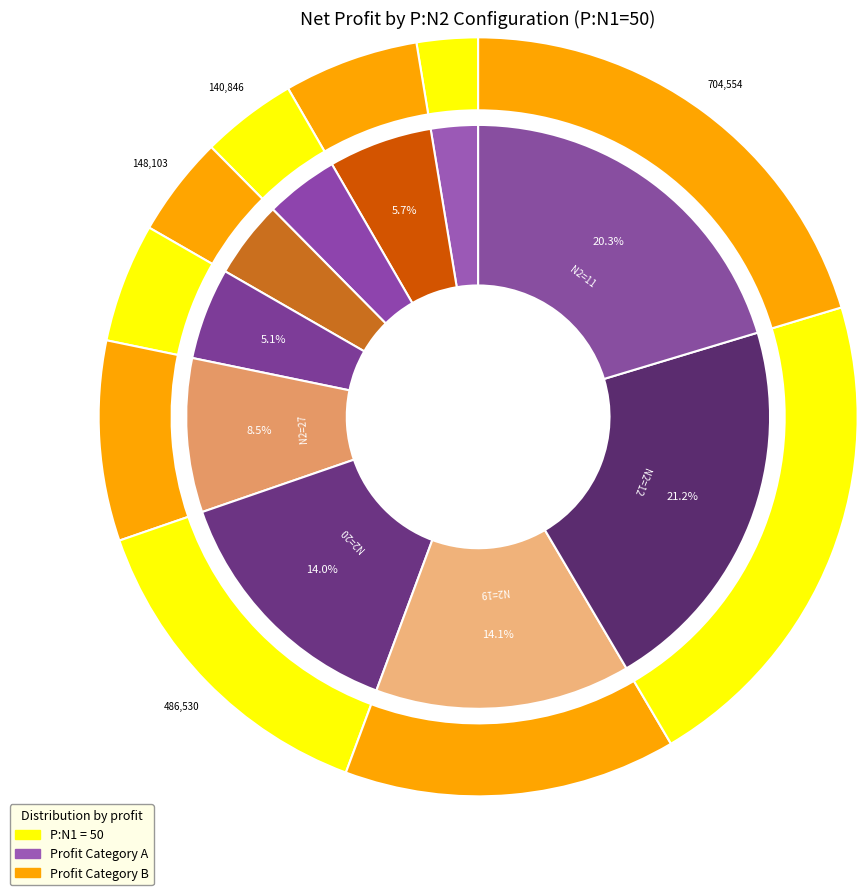

Do N2=33 and N2=32 together represent more than half of the pie?

No